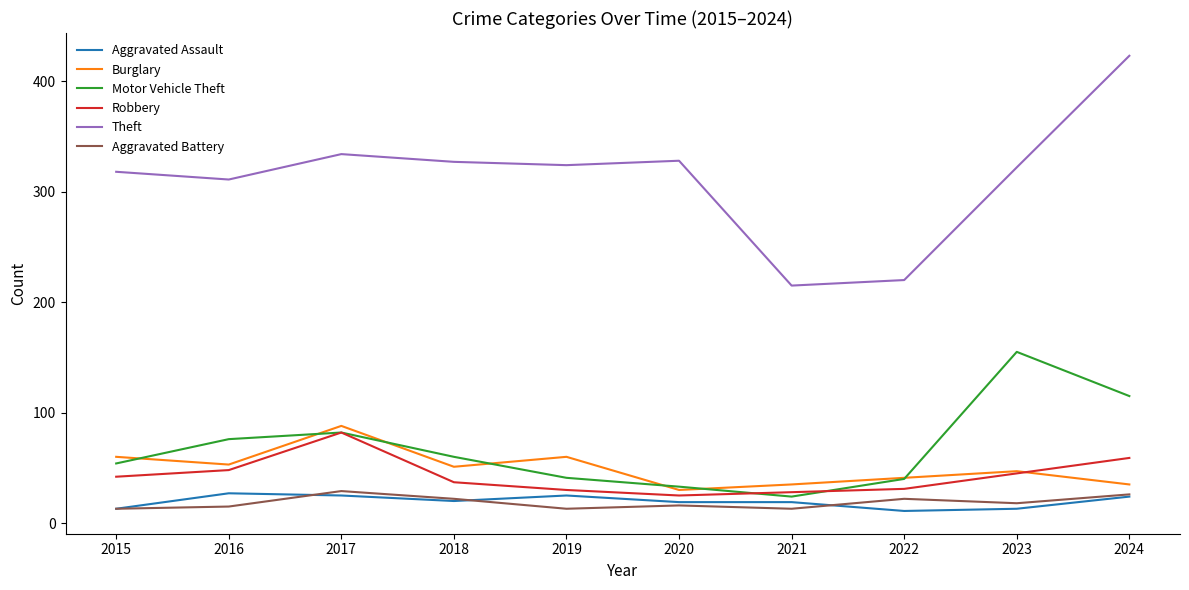

What are all the series names shown in the legend?

Aggravated Assault, Burglary, Motor Vehicle Theft, Robbery, Theft, Aggravated Battery